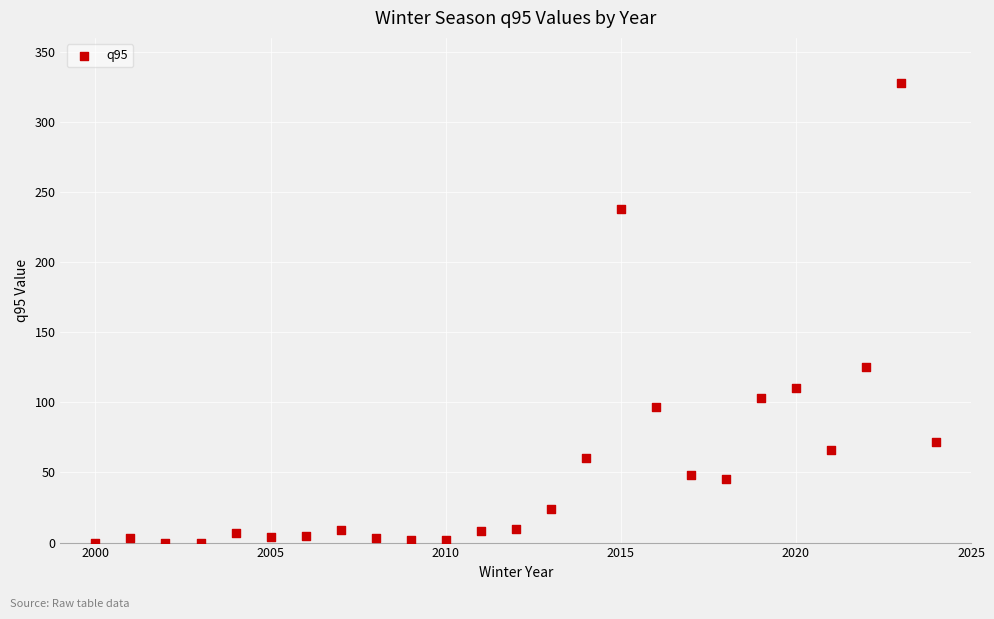

What is the range of X values (max minus min)?

24.0